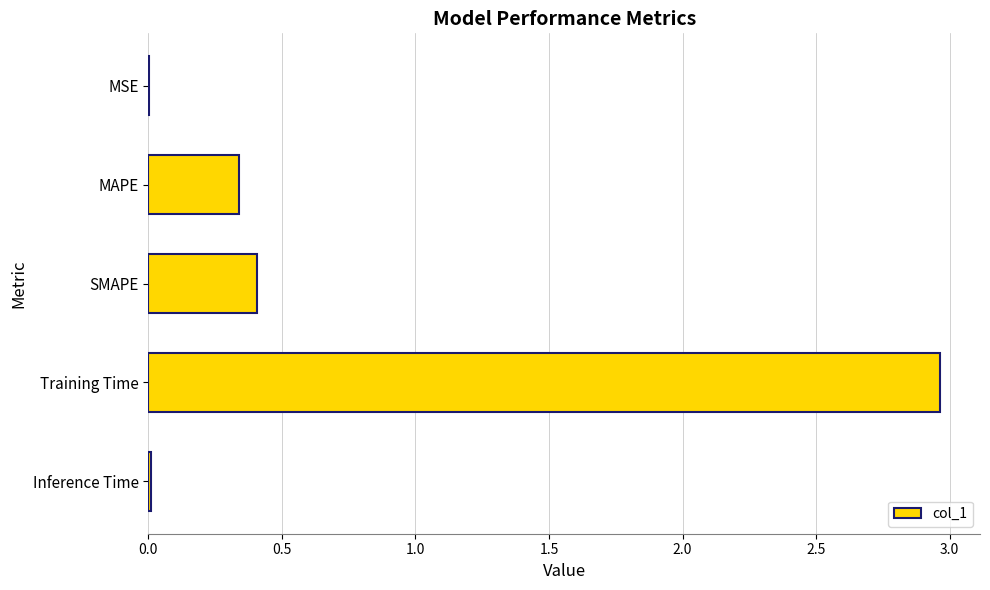

Which category has the highest value across all series?

Training Time